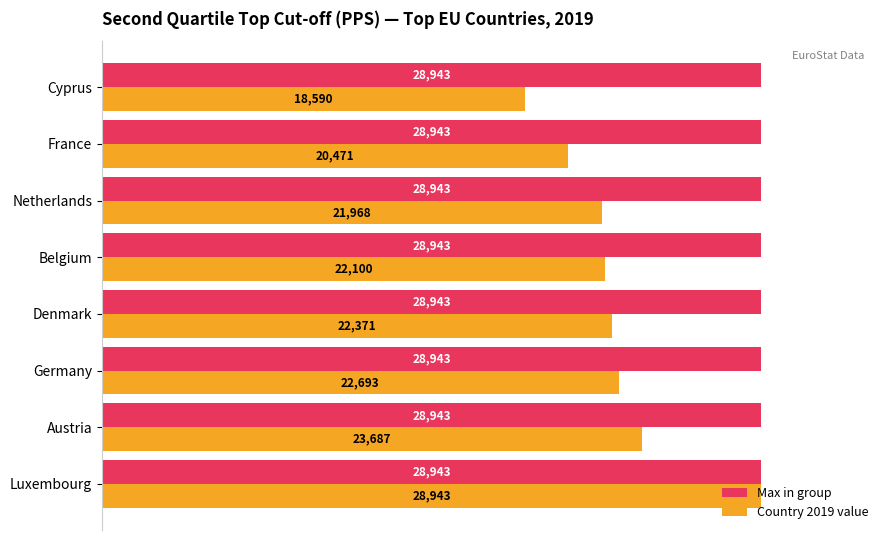

What value does the Max in group series have at Netherlands?

28943